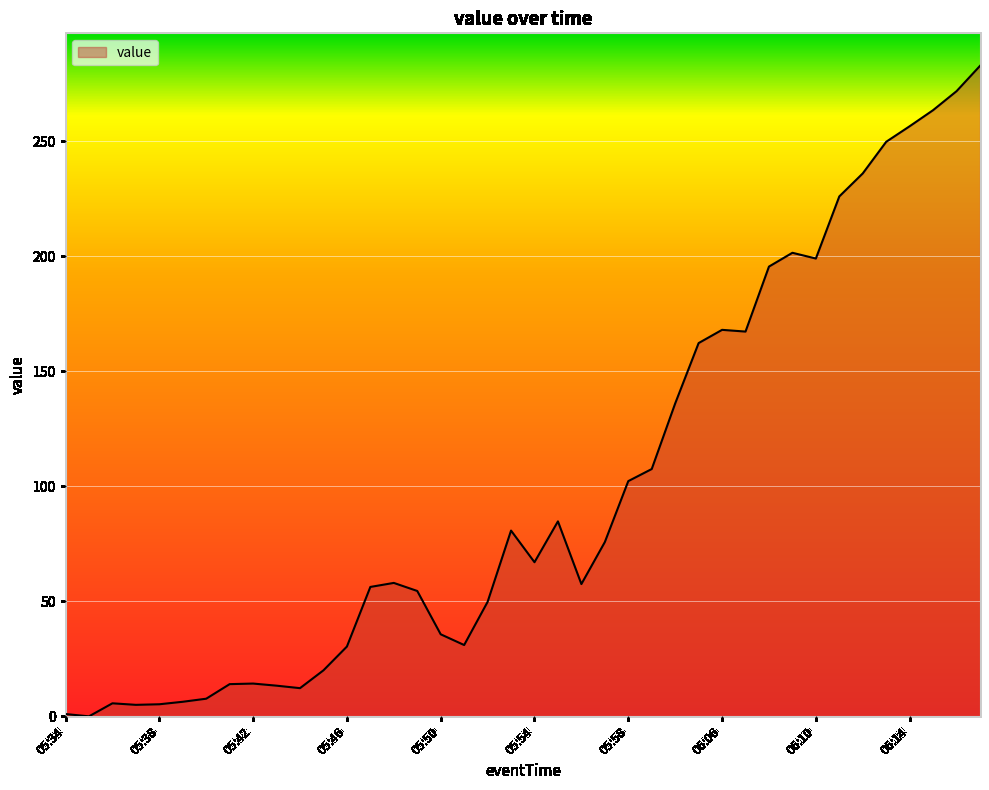

How many lines are shown in the chart?

1